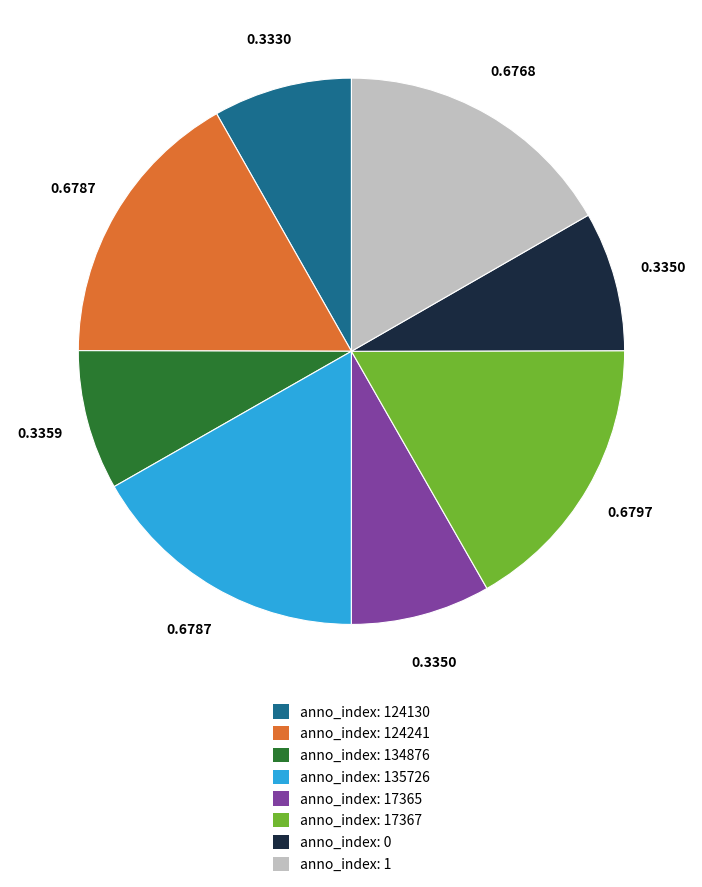

Does any single category account for the majority?

No